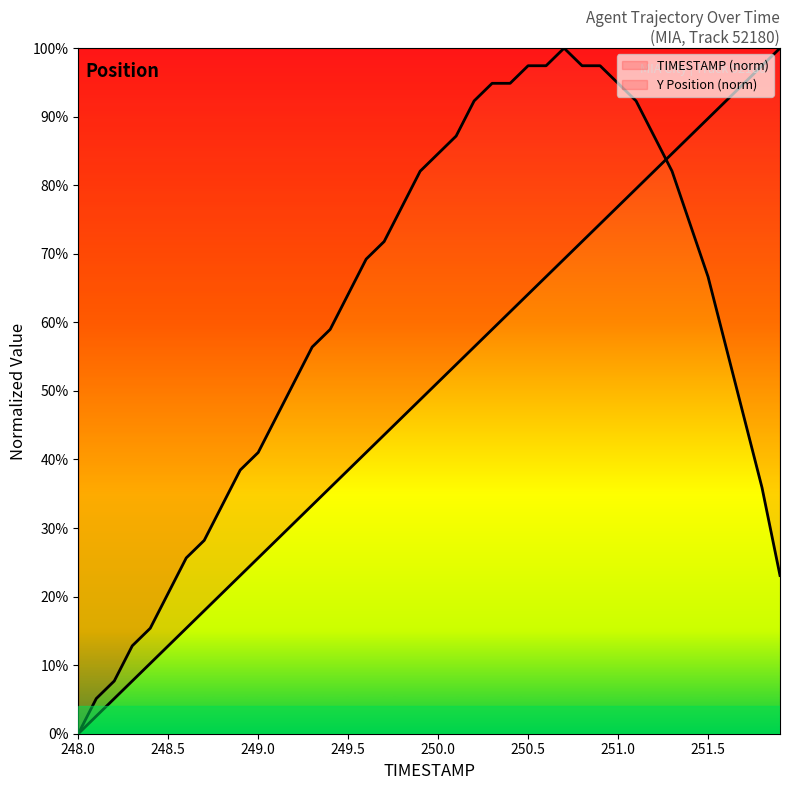

Which series has the widest spread of values?

TIMESTAMP